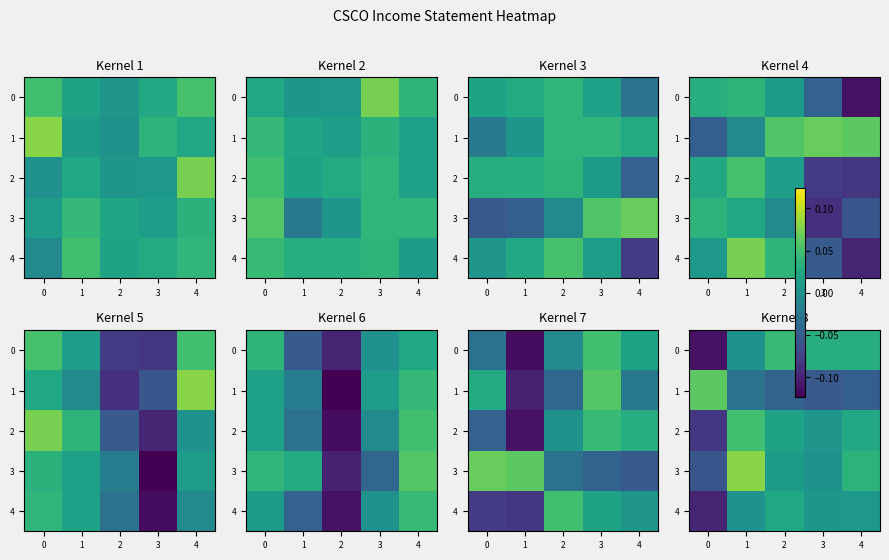

Rank the series at 3 from lowest to highest value.

row_1, row_3, row_2, row_4, row_0